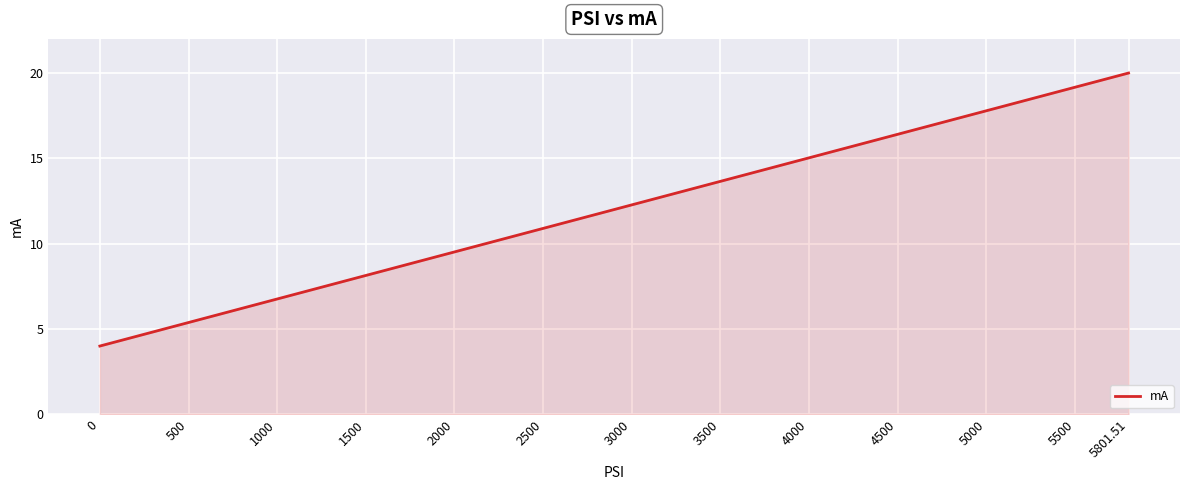

True or false: the data shows 19.2 at 5500.

True